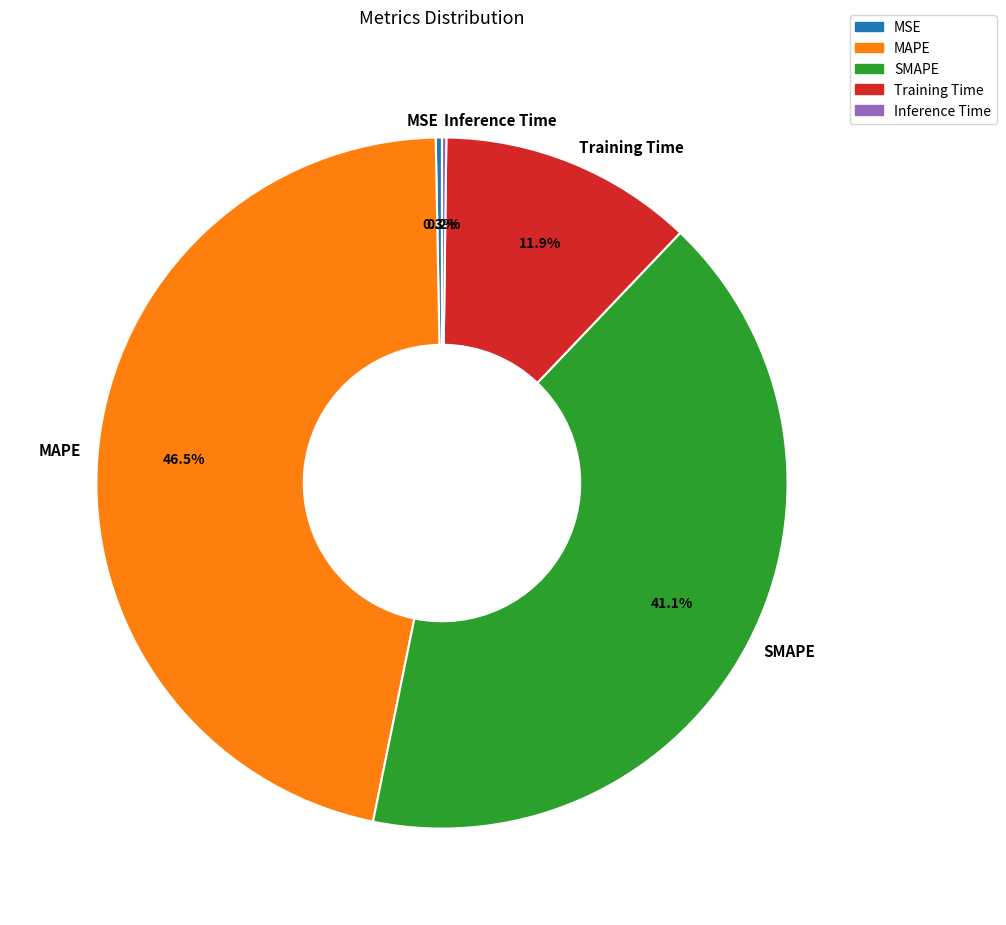

Is MSE the majority of the pie?

No